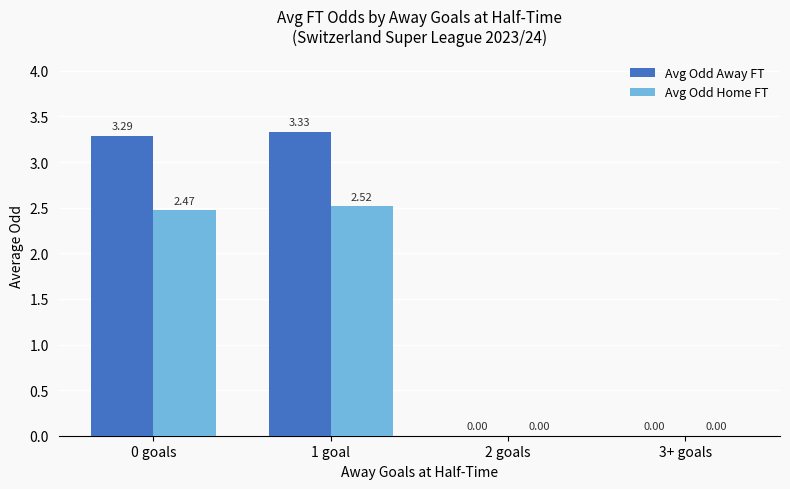

What is the sum of all Avg Odd Away FT values?

6.6